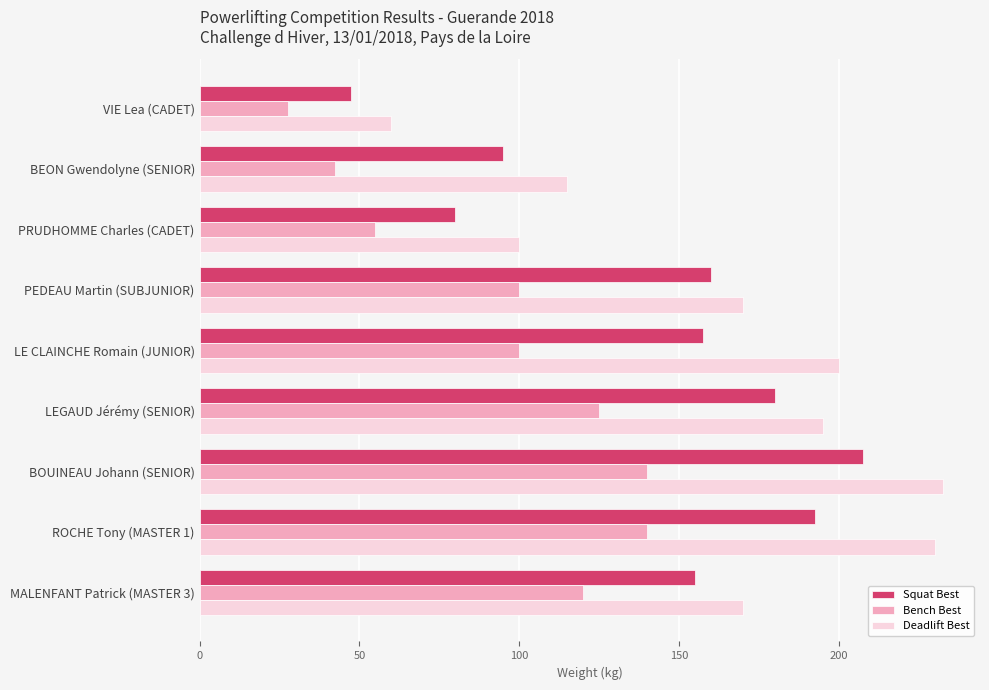

What is the maximum value shown in the chart?

232.5